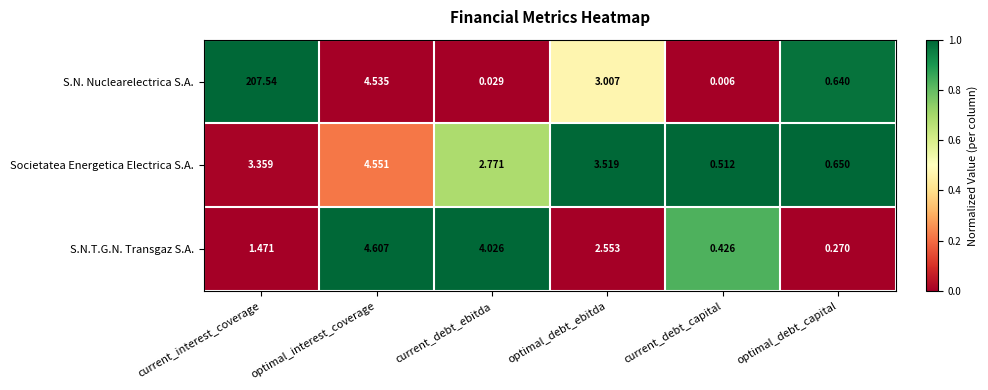

Which series has the largest range (max minus min)?

S.N. Nuclearelectrica S.A.